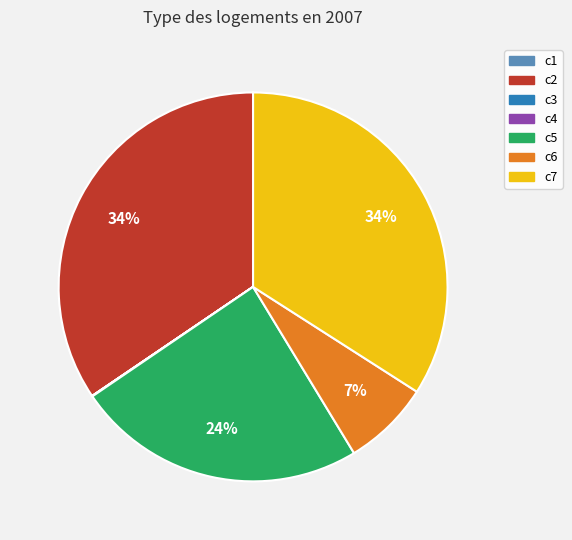

What is the ratio of the value at c6 to the value at c5?

0.3